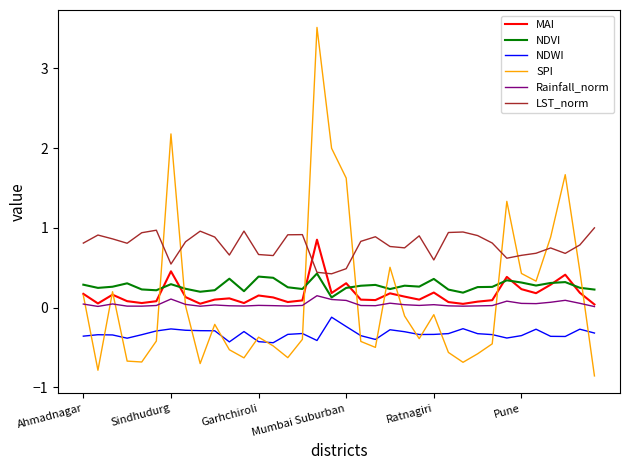

Which series ends up on top after the final intersection of MAI and LST_norm?

LST_norm